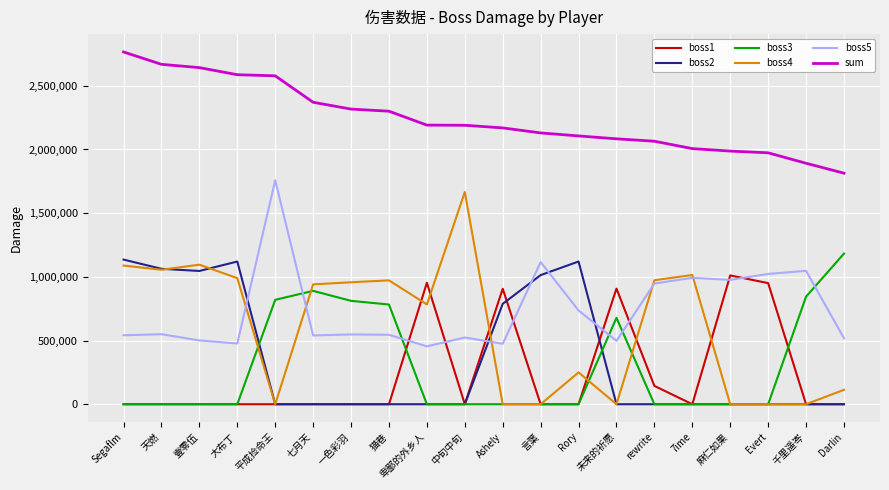

Where is boss3 nearest to the value 591354?

未来的祈愿